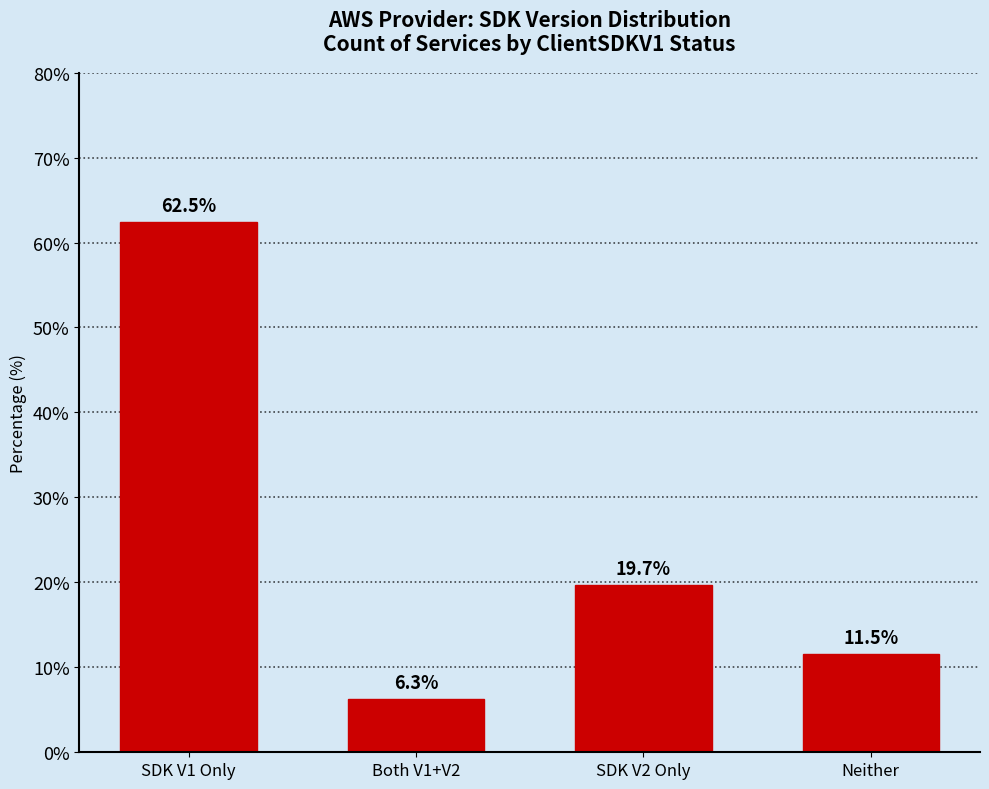

Reading left to right, transcribe all the data shown in this chart.

SDK V1 Only=62.5	Both V1+V2=6.3	SDK V2 Only=19.7	Neither=11.5